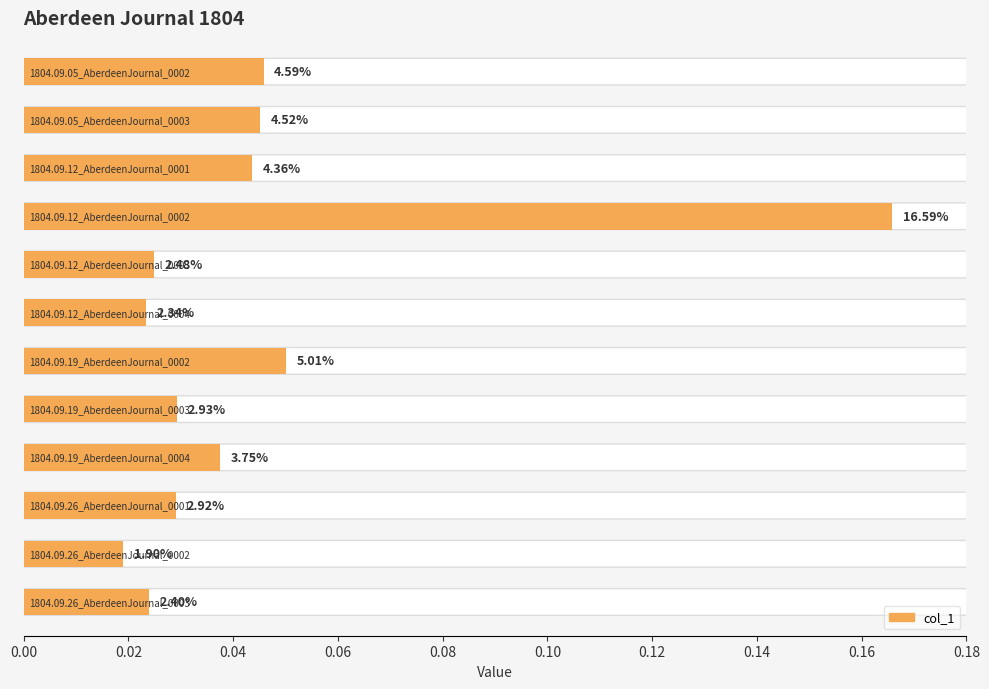

How many bars are there in total?

12